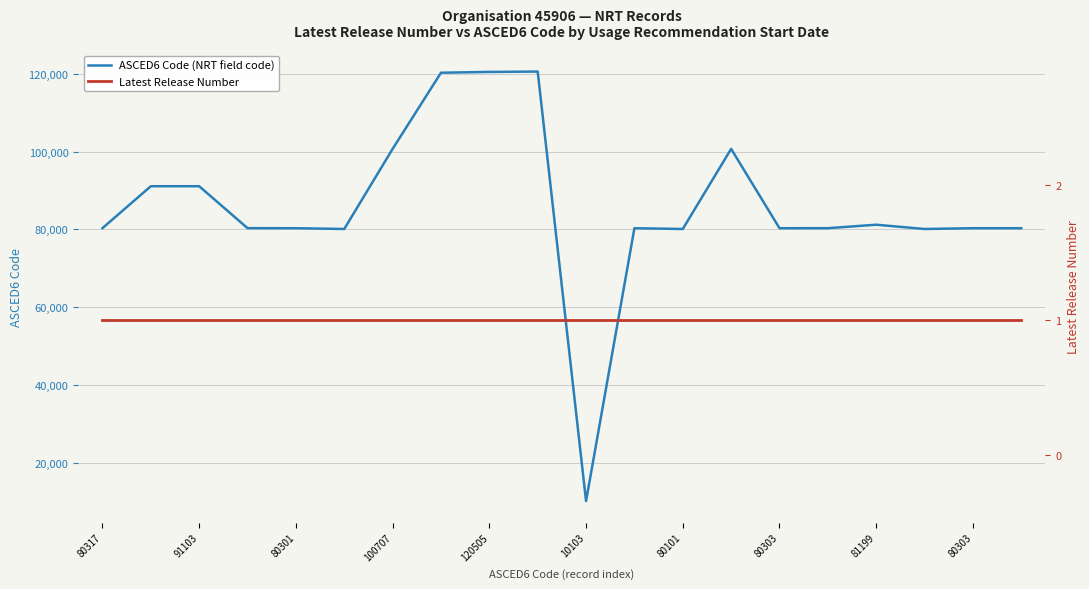

Where is Latest Release Number nearest to the value 1?

80317